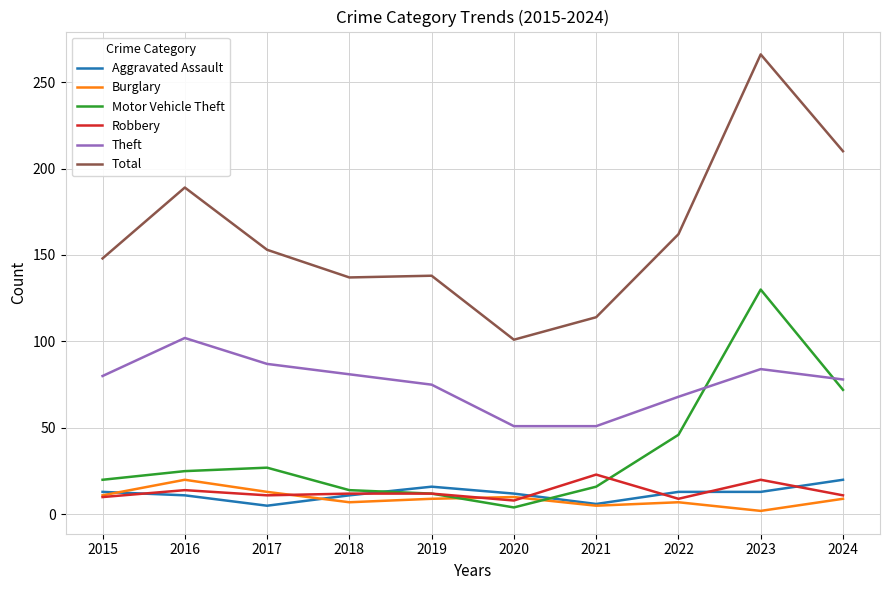

What are all the series names shown in the legend?

Aggravated Assault, Burglary, Motor Vehicle Theft, Robbery, Theft, Total